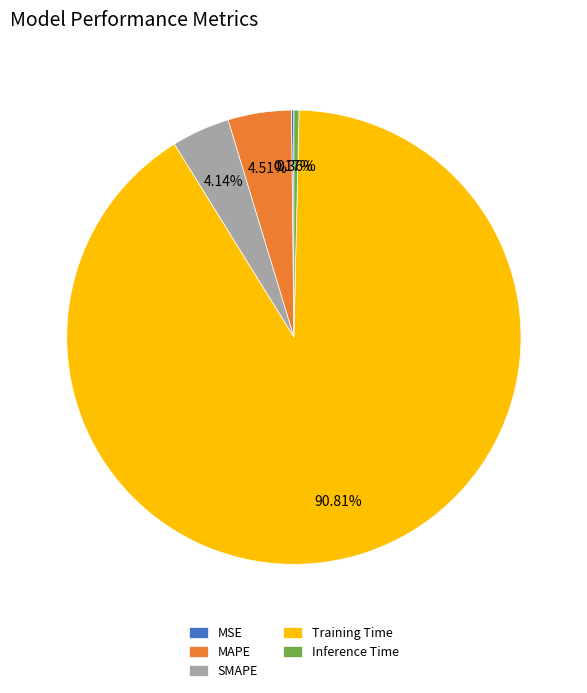

True or false: SMAPE accounts for 4% of the total.

True